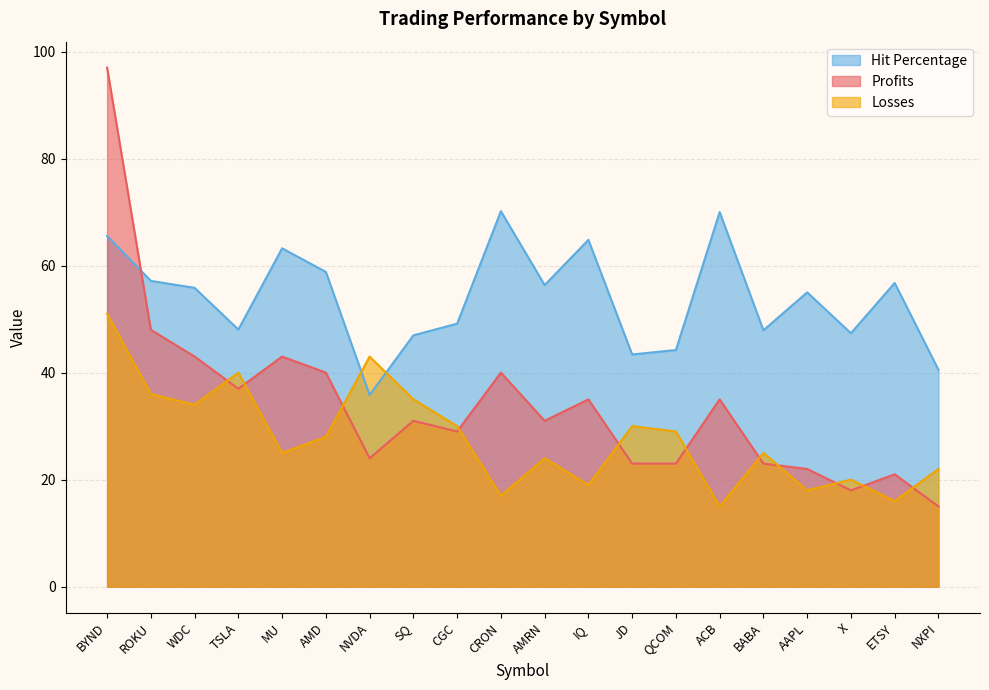

How many lines are shown in the chart?

3